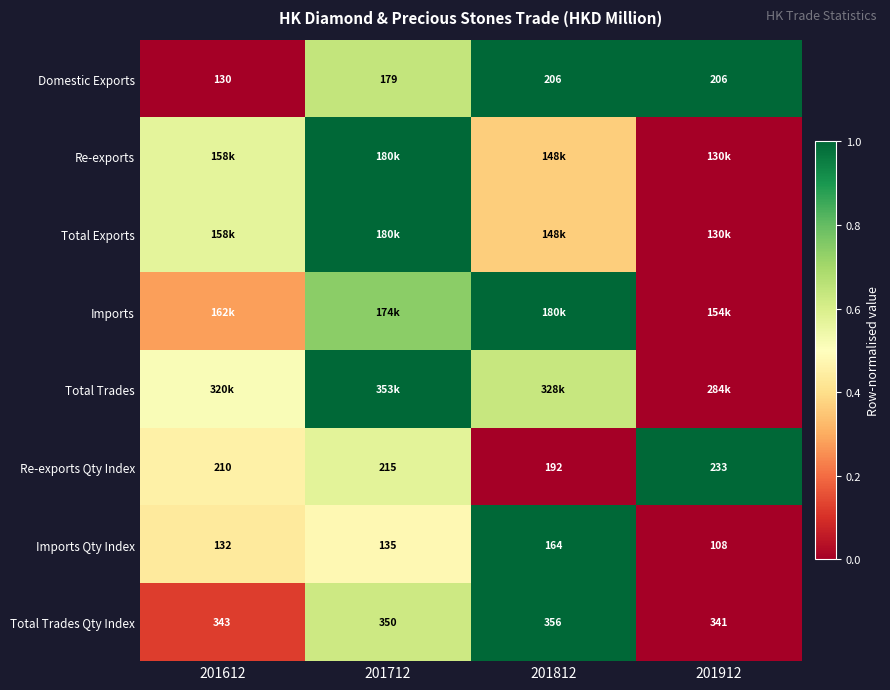

The value of Re-exports Qty Index at 201912 is 1.7. True or false?

False